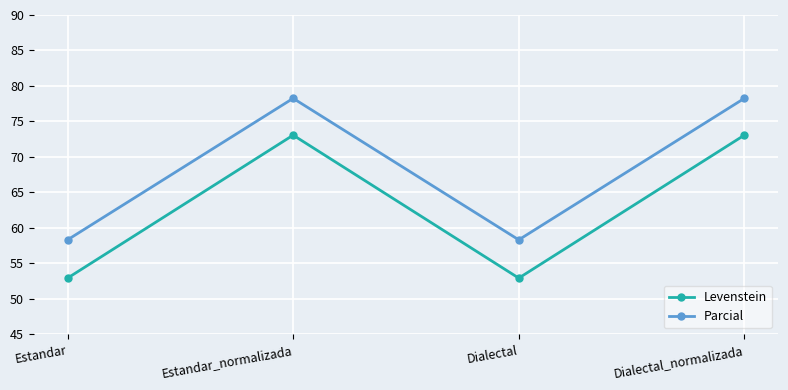

What is the value of the Levenstein point at the 4th from the left?

73.1